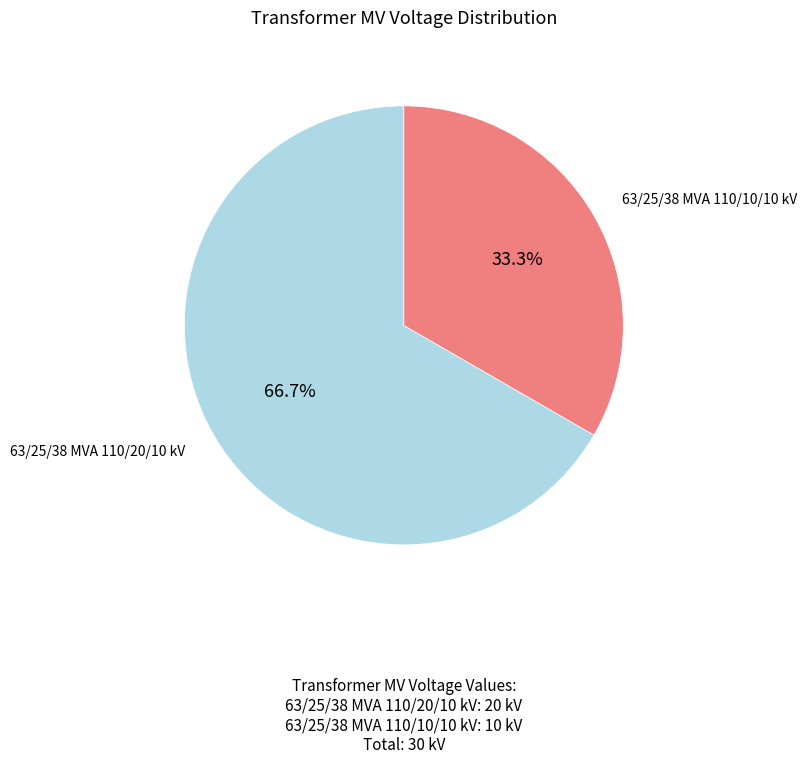

Is there a majority slice in this chart?

Yes